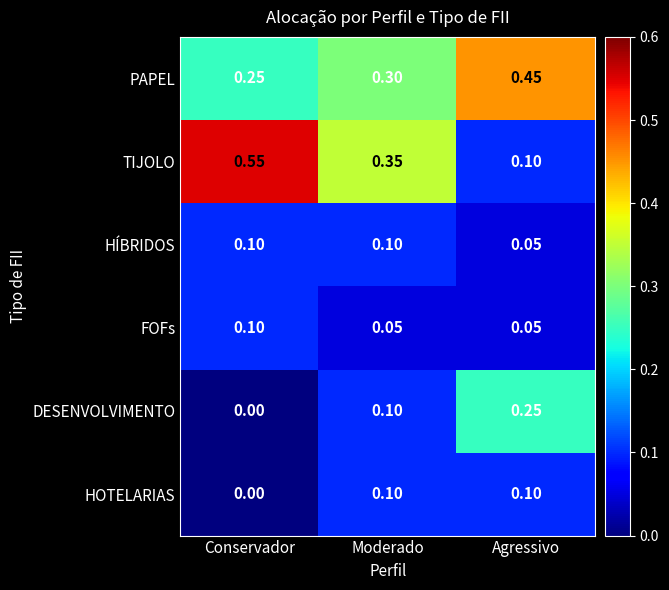

Which category has the highest value across all series?

Conservador